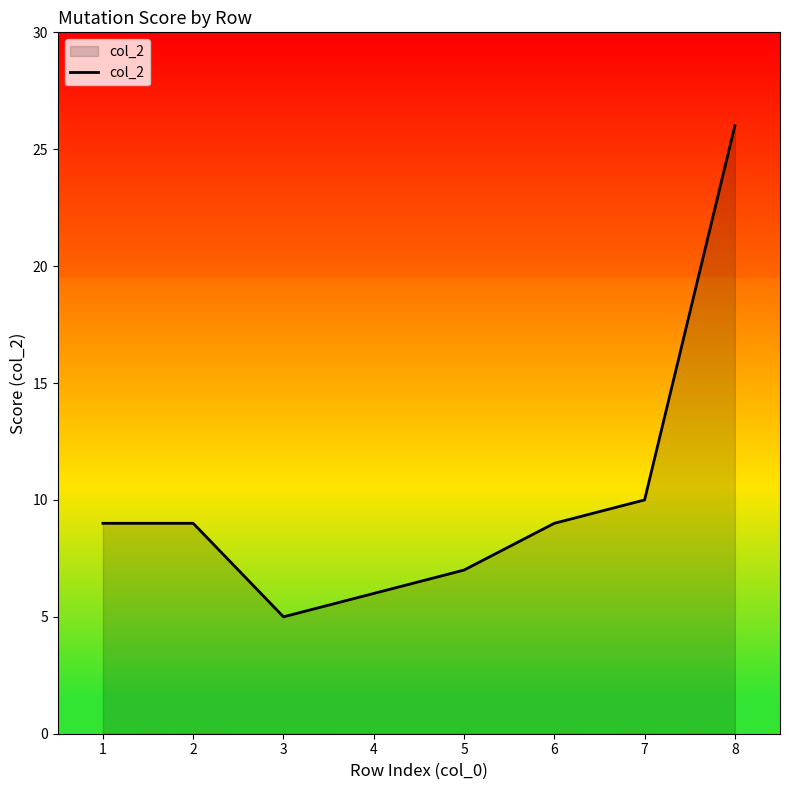

Does the chart have visible grid lines?

No